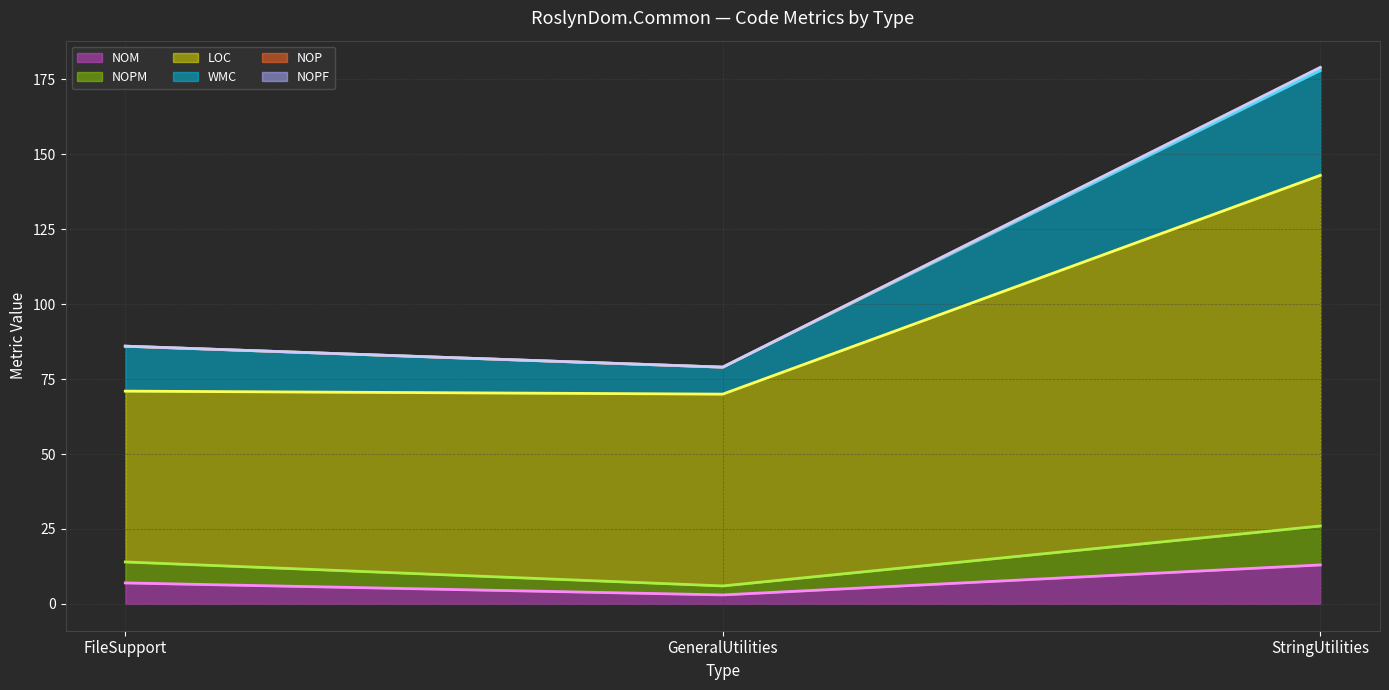

At how many categories does at least one series exceed 159?

1